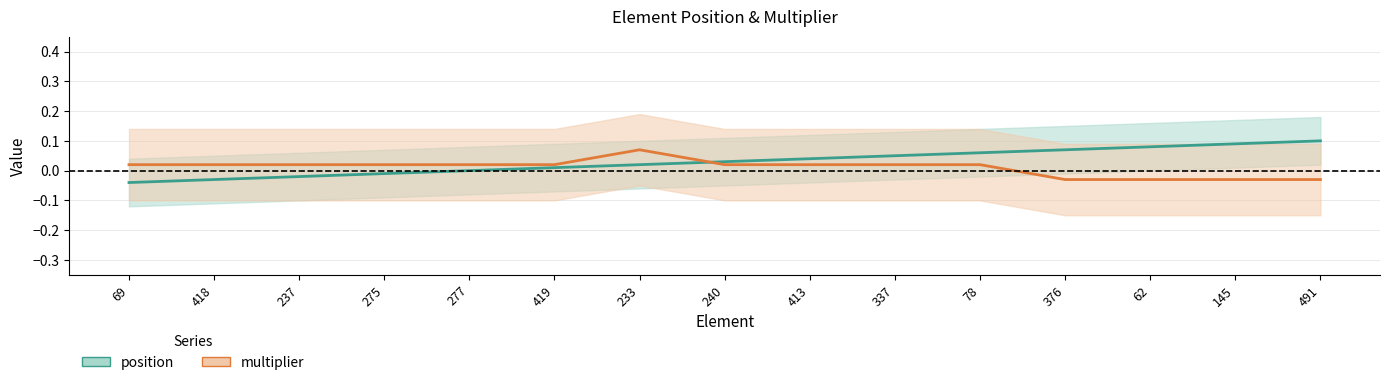

How many values in the multiplier series exceed 0?

11